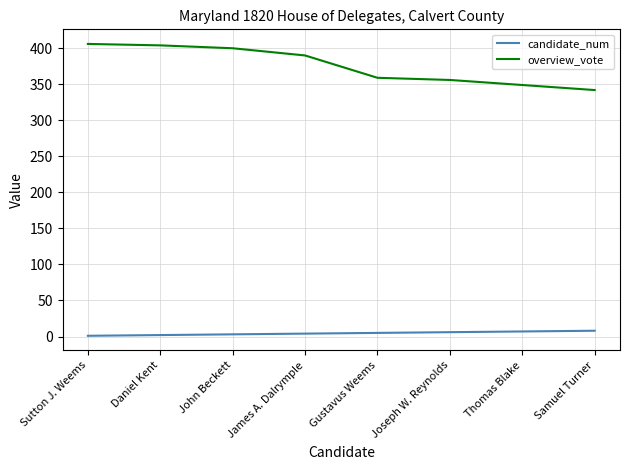

What is the sum of the candidate_num values at James A. Dalrymple and Sutton J. Weems?

5